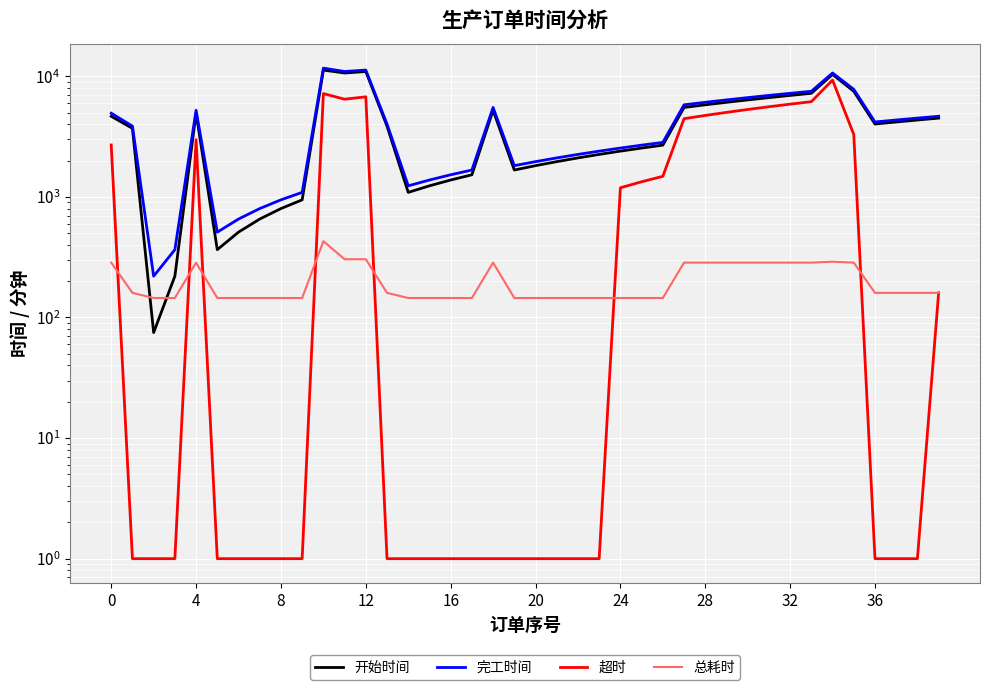

What value does the 总耗时 series have at 0, to the nearest 50?

300